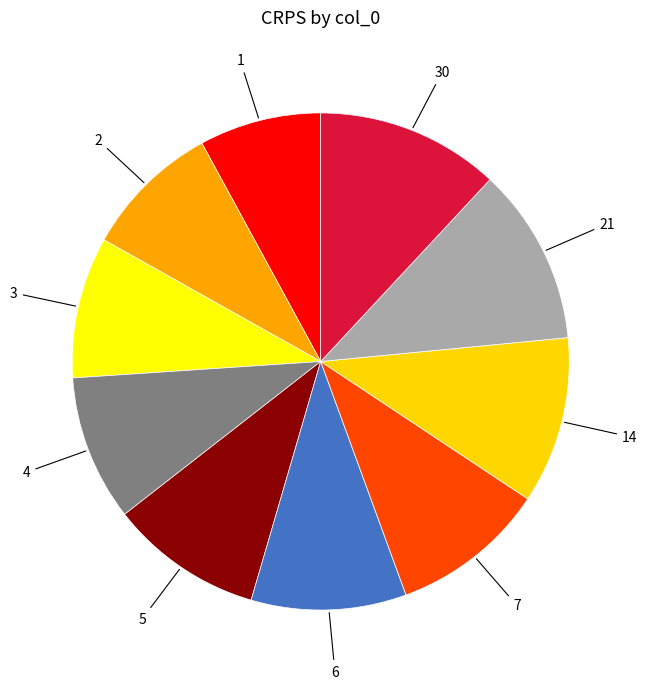

Is it true that 30 is 1% of the pie?

False